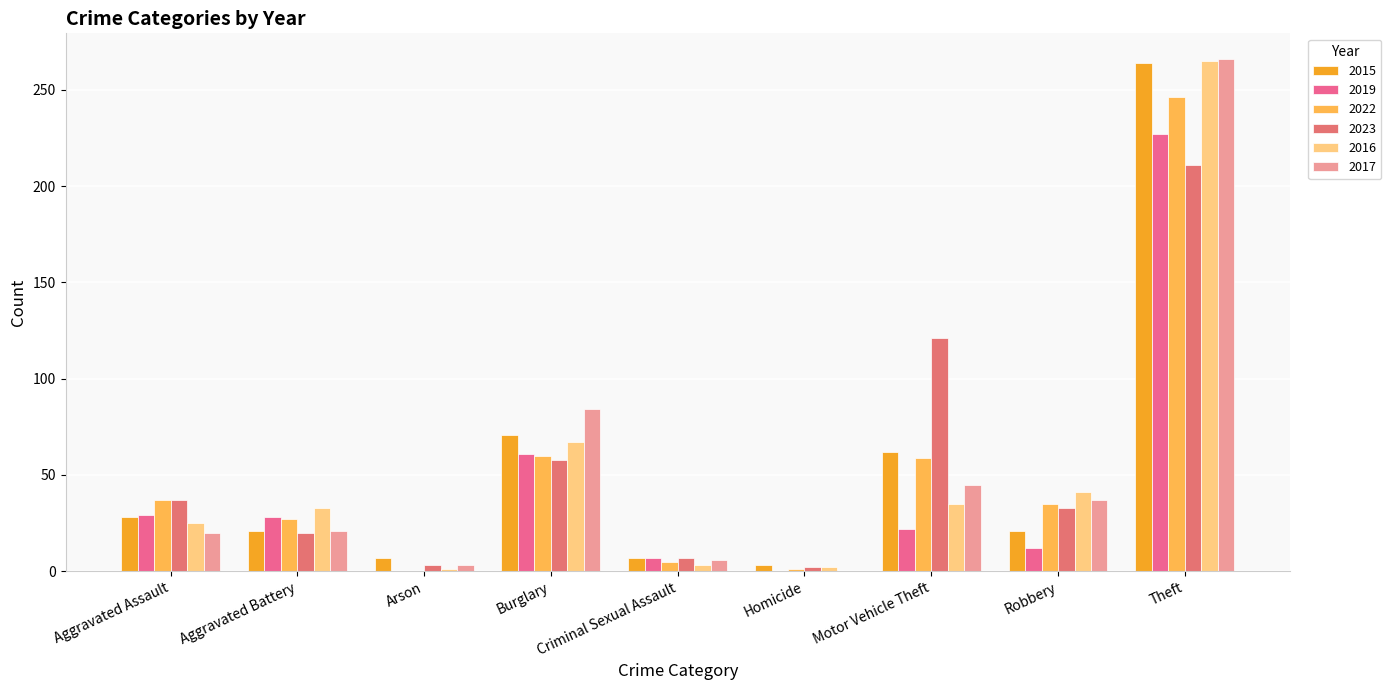

Reading left to right, what are all the values shown in this chart?

2015: Aggravated Assault=28	Aggravated Battery=21	Arson=7	Burglary=71	Criminal Sexual Assault=7	Homicide=3	Motor Vehicle Theft=62	Robbery=21	Theft=264
2019: Aggravated Assault=29	Aggravated Battery=28	Arson=0	Burglary=61	Criminal Sexual Assault=7	Homicide=0	Motor Vehicle Theft=22	Robbery=12	Theft=227
2022: Aggravated Assault=37	Aggravated Battery=27	Arson=0	Burglary=60	Criminal Sexual Assault=5	Homicide=1	Motor Vehicle Theft=59	Robbery=35	Theft=246
2023: Aggravated Assault=37	Aggravated Battery=20	Arson=3	Burglary=58	Criminal Sexual Assault=7	Homicide=2	Motor Vehicle Theft=121	Robbery=33	Theft=211
2016: Aggravated Assault=25	Aggravated Battery=33	Arson=1	Burglary=67	Criminal Sexual Assault=3	Homicide=2	Motor Vehicle Theft=35	Robbery=41	Theft=265
2017: Aggravated Assault=20	Aggravated Battery=21	Arson=3	Burglary=84	Criminal Sexual Assault=6	Homicide=0	Motor Vehicle Theft=45	Robbery=37	Theft=266